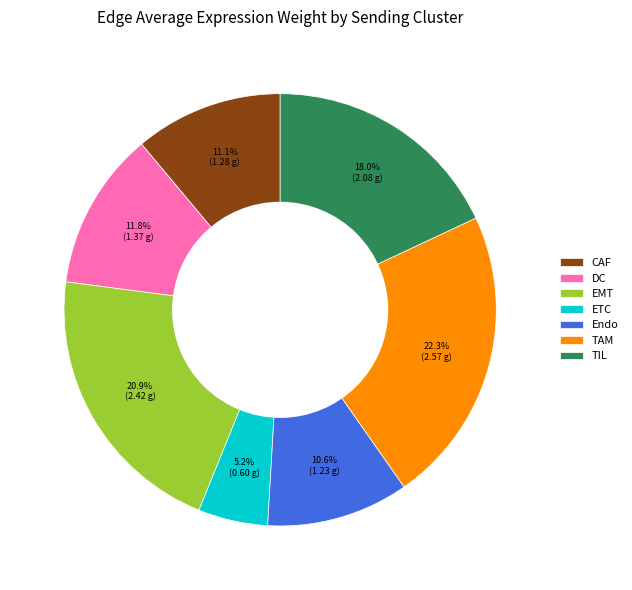

What percentage is the Endo slice, to the nearest percent?

11%